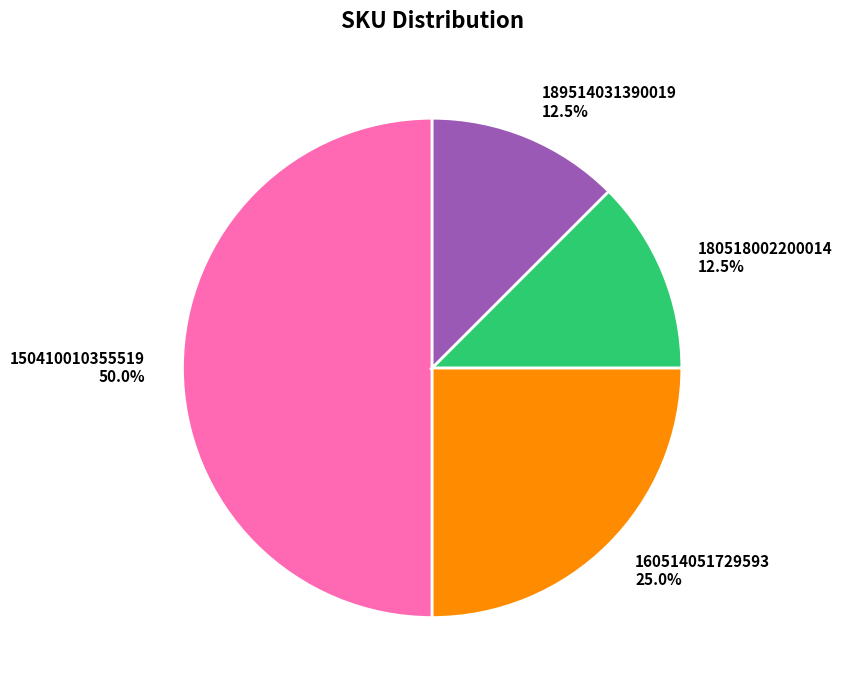

True or false: 160514051729593 accounts for 25% of the total.

True